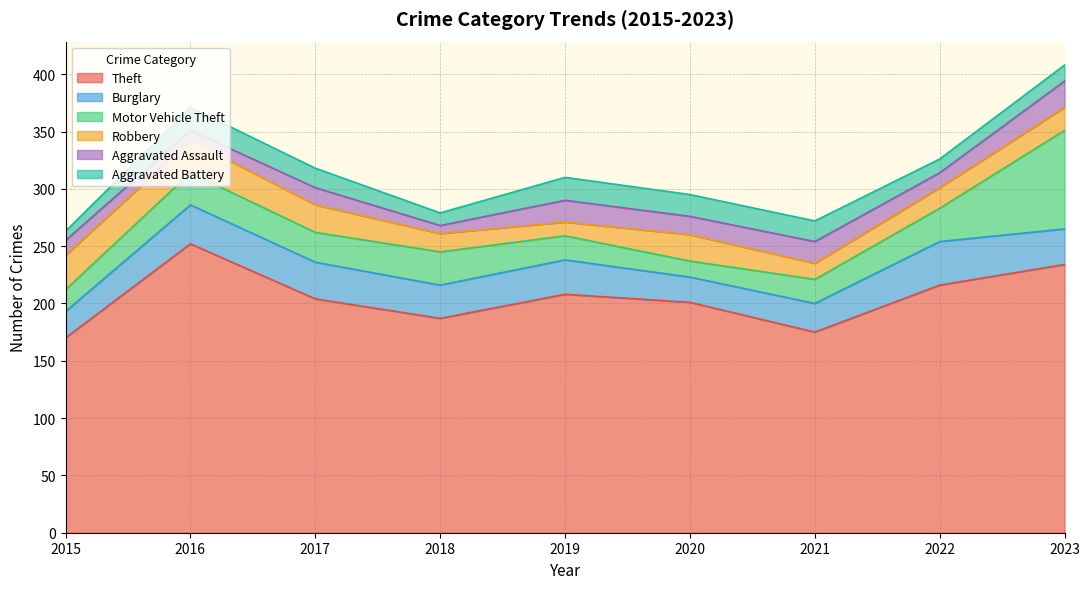

The Theft series shows 127 at 2019. True or false?

False